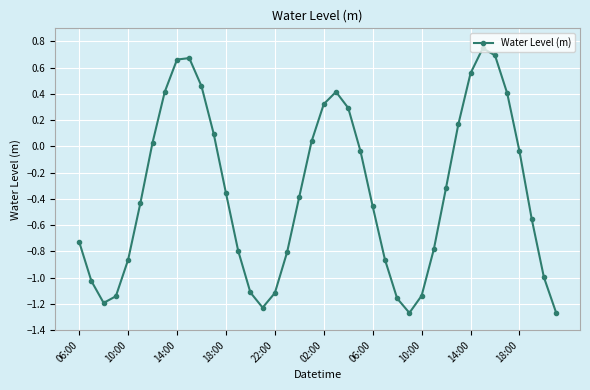

What is the sum of all values?

-14.1